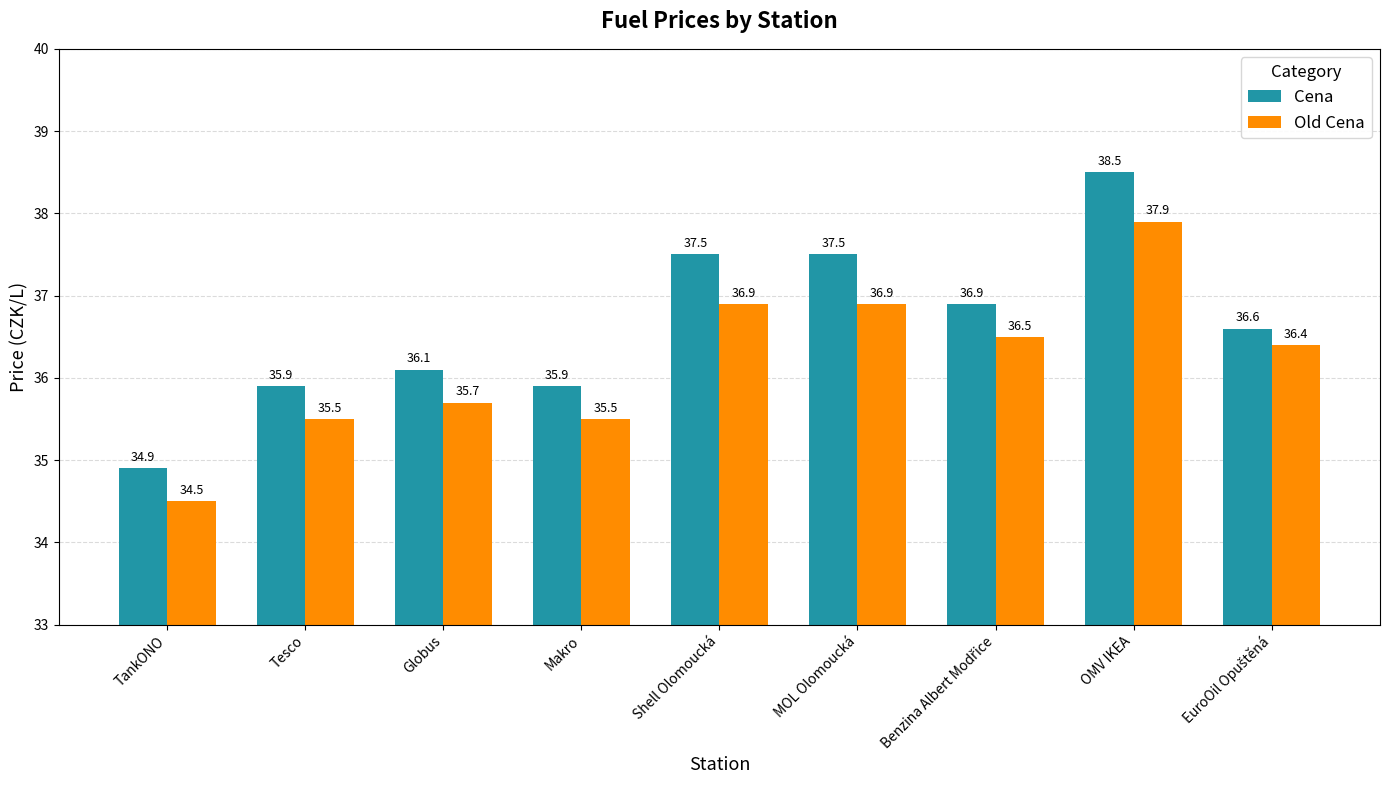

At MOL Olomoucká, list the series in order from smallest to largest.

Old Cena, Cena